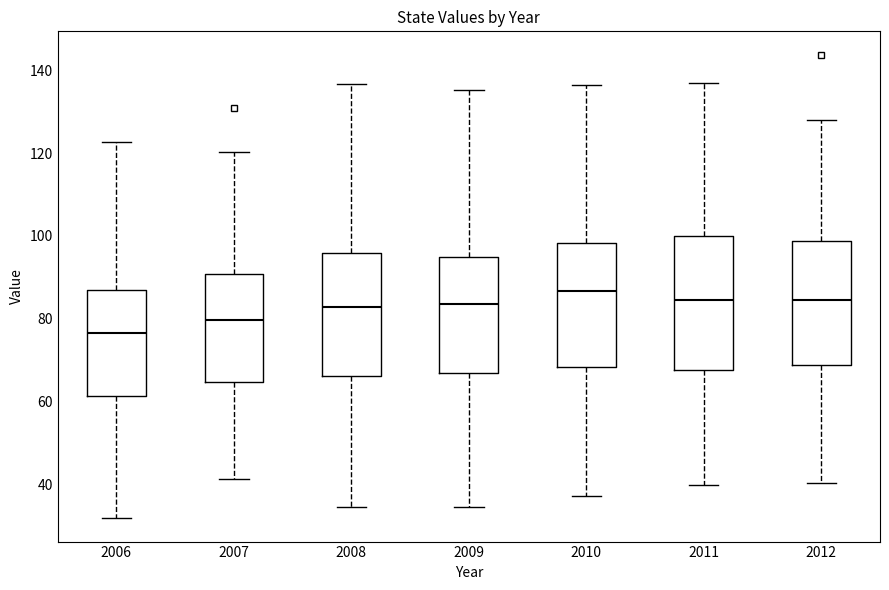

Where does the median line of the box at x = 2011 sit on the y-axis? The values are not printed on the chart, so give them approximately, as read against the axis.

84